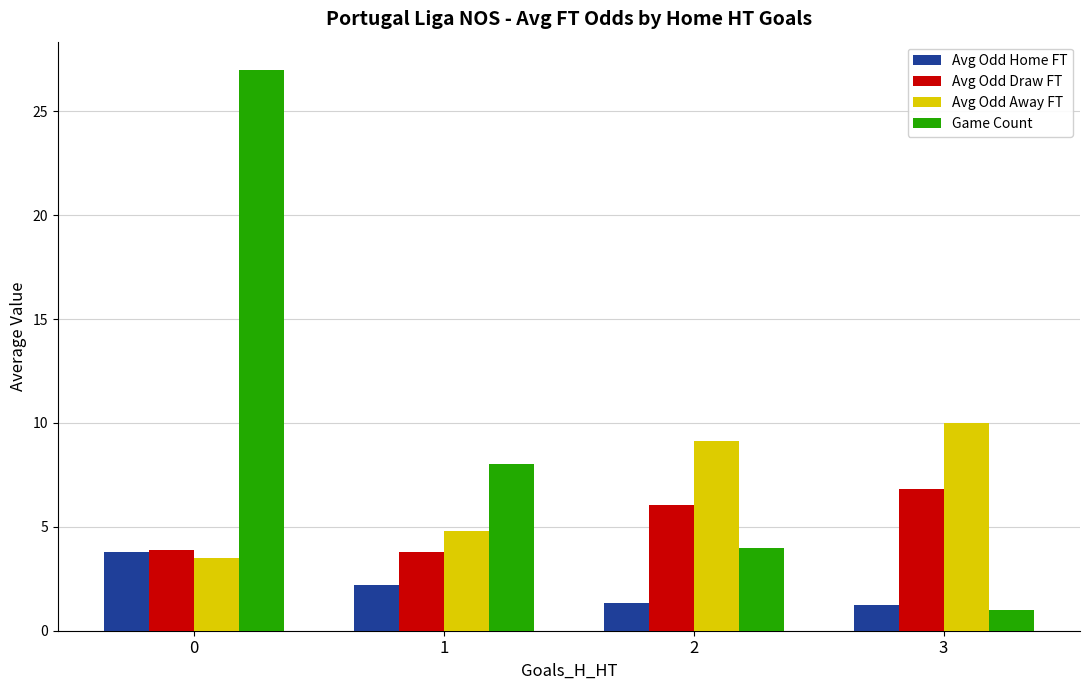

Is the value of Game Count at 2 greater than the value of Avg Odd Away FT at 0?

Yes